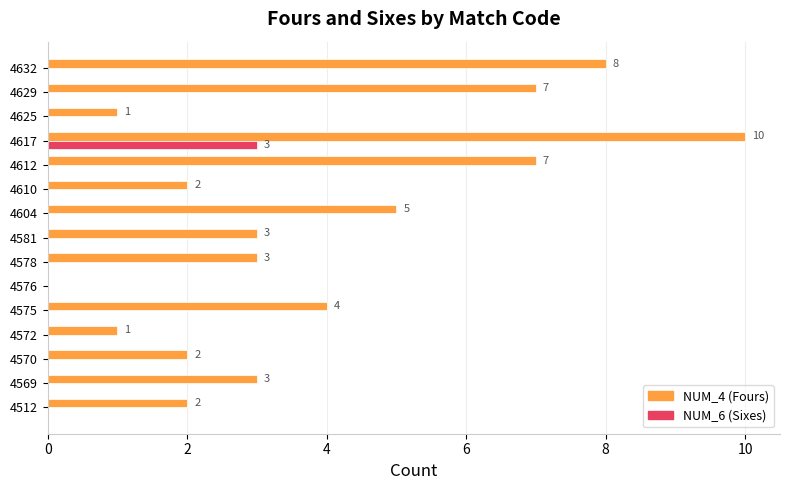

Which label corresponds to the largest value in the chart?

4617